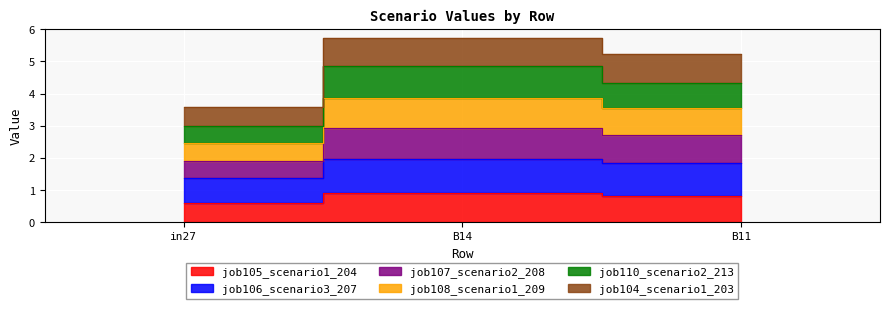

What is the difference between the job105_scenario1_204 values at in27 and B14?

0.3